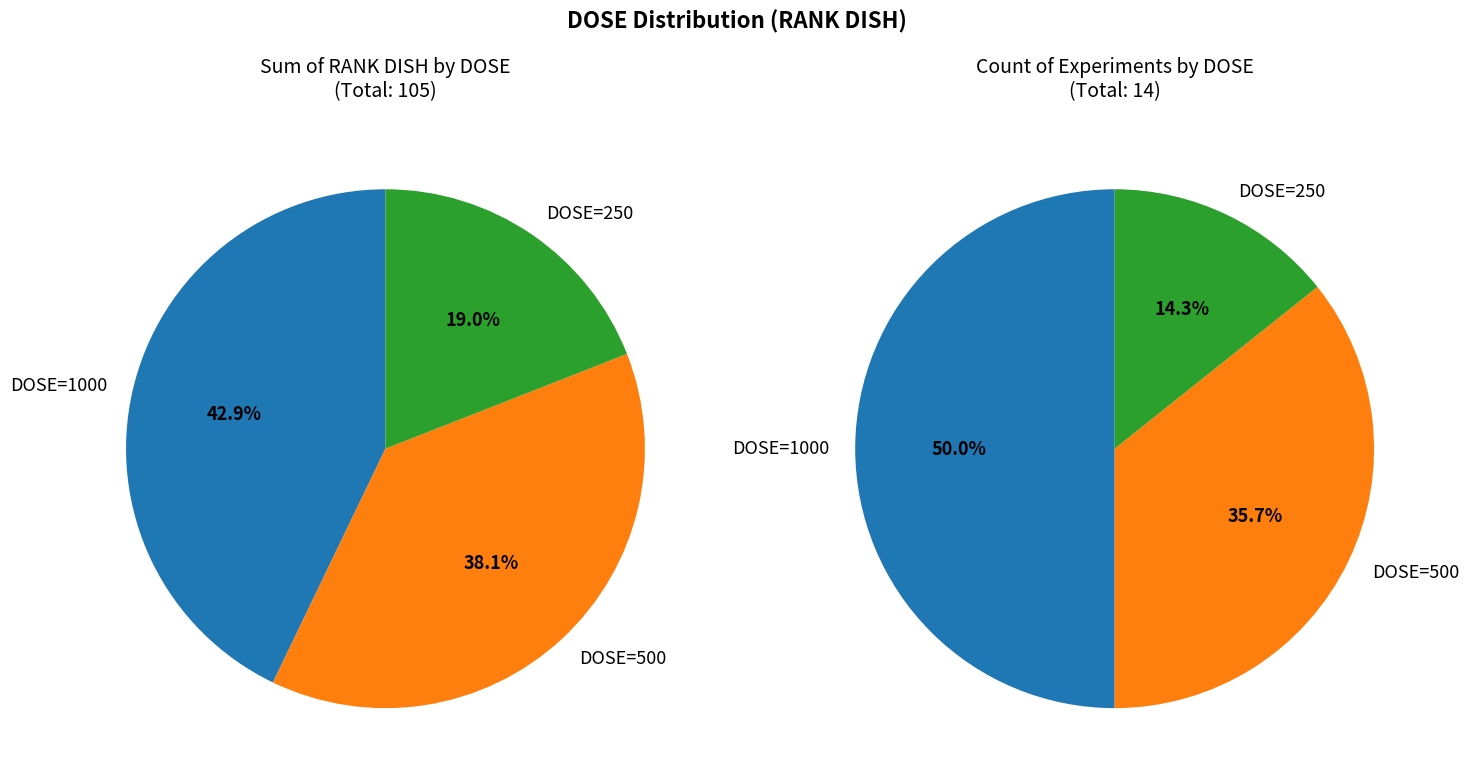

How much of the chart is everything except 250?

85.7%